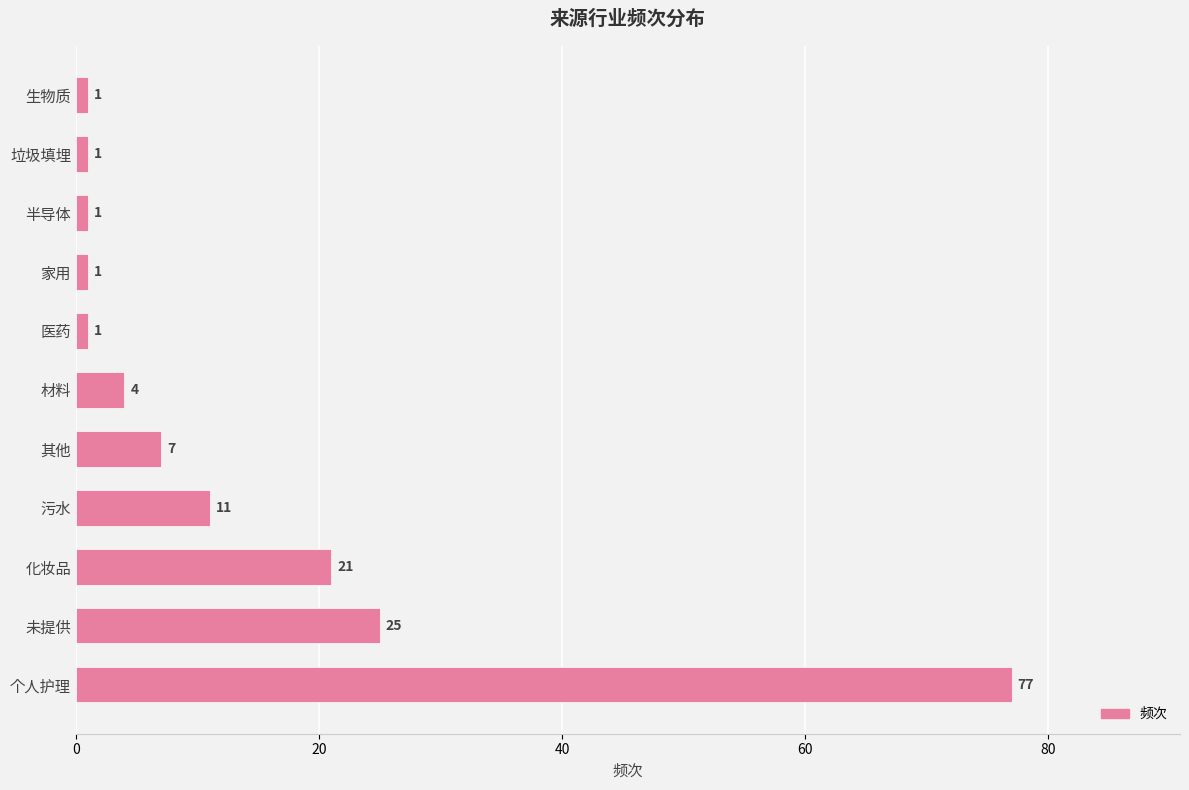

What is the difference between the maximum and minimum values?

76